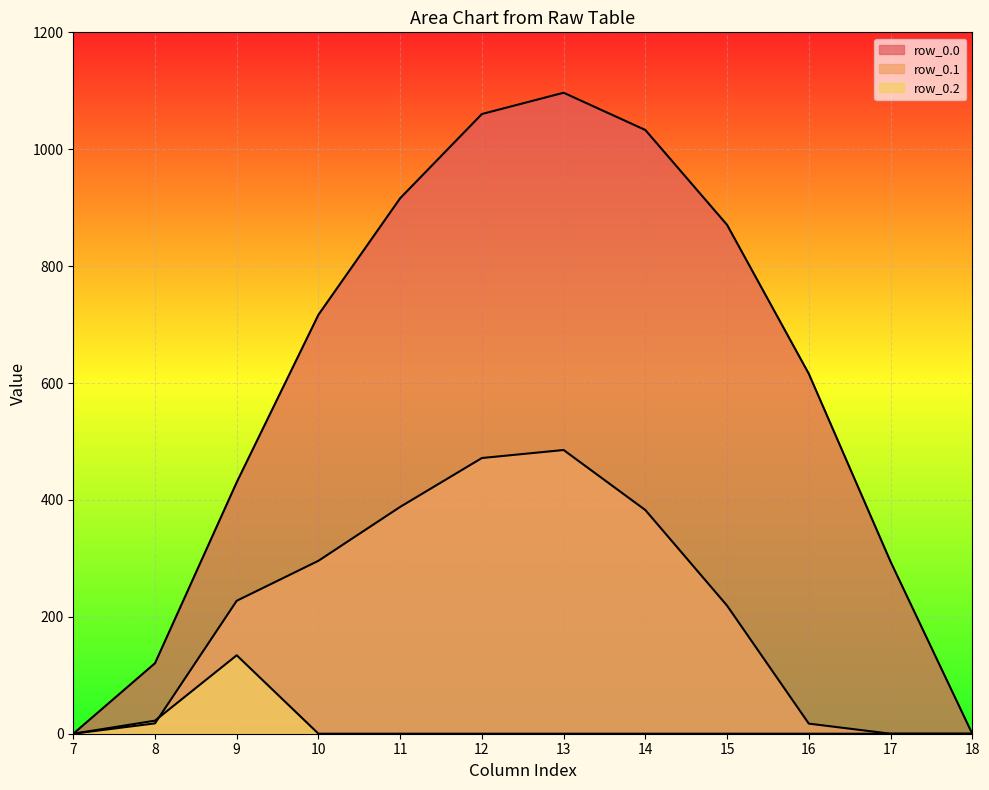

How many categories are shown in the chart?

12